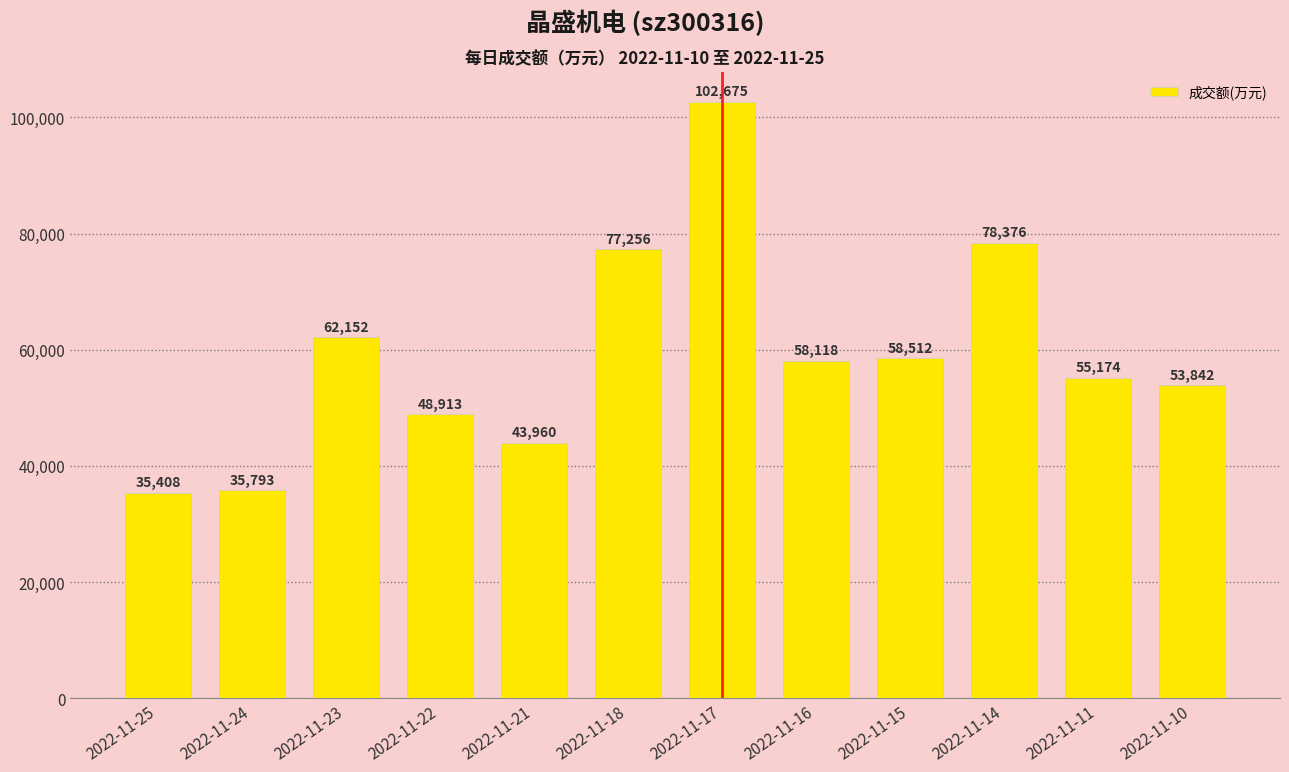

Reading left to right, what are all the values shown in this chart?

35408	35793	62152	48913	43960	77256	102675	58118	58512	78376	55174	53842